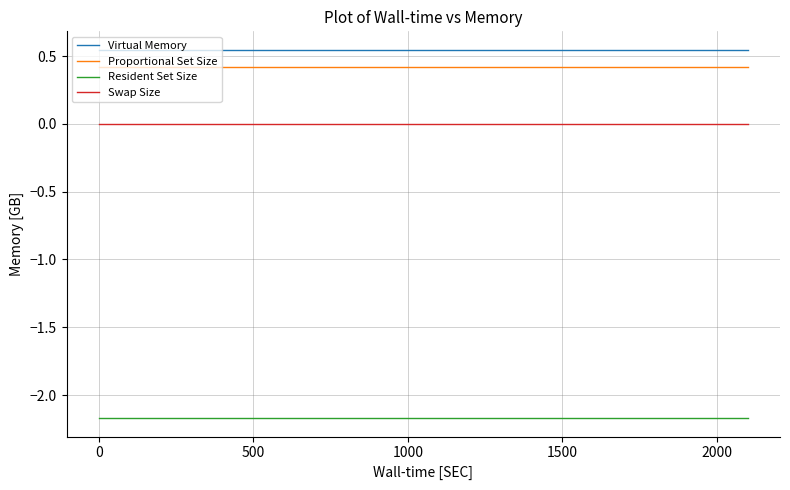

What is the maximum value for Resident Set Size?

-2.2